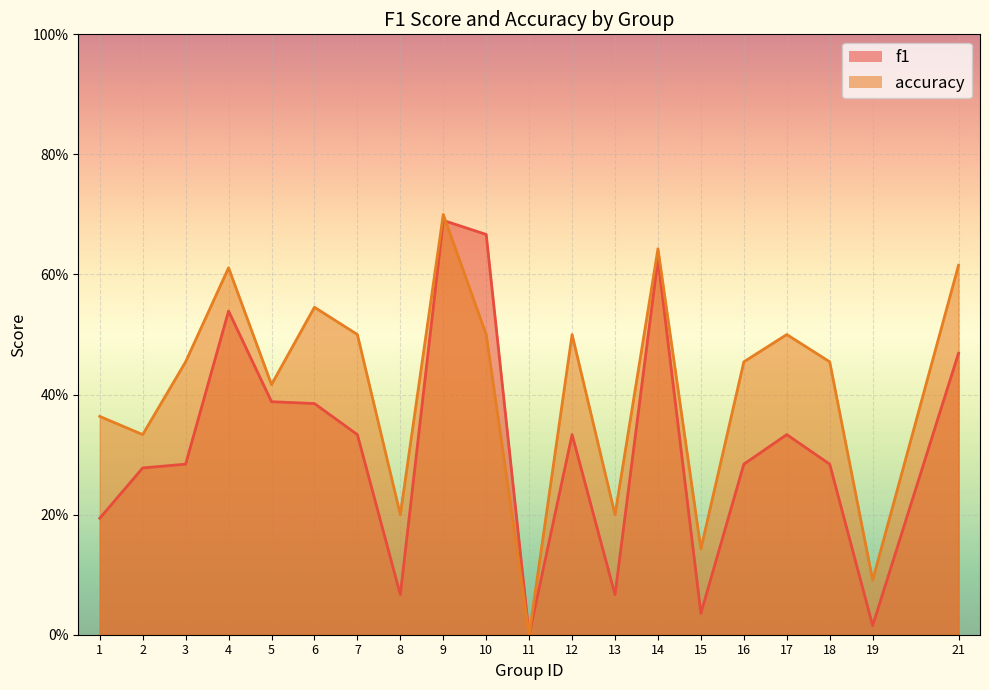

What is the difference between the f1 values at 14 and 15?

0.6